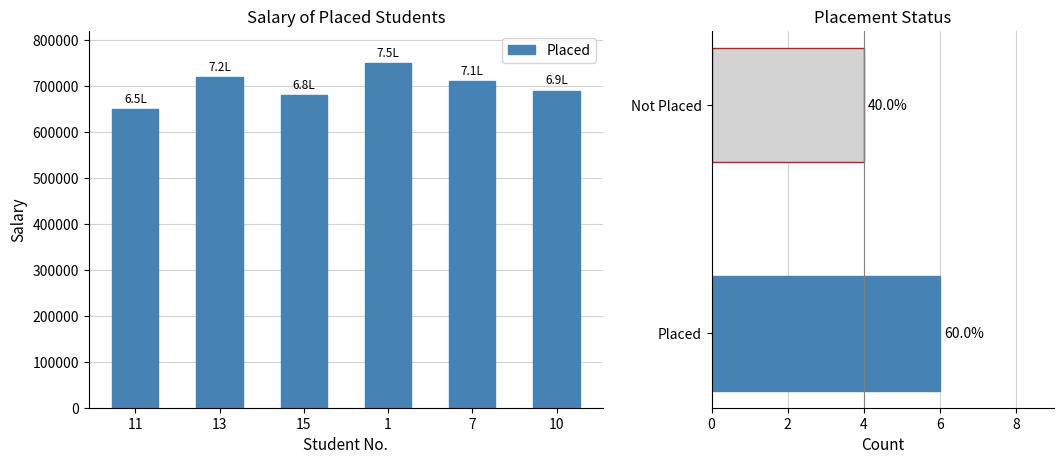

The chart shows a value of 750000 at 1. True or false?

True